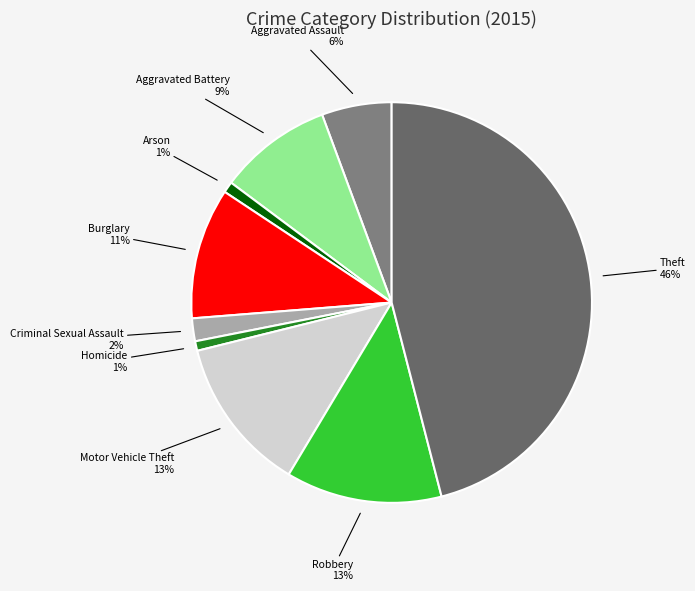

To the nearest percent, what is the difference between the Robbery and Burglary slice percentages?

2%